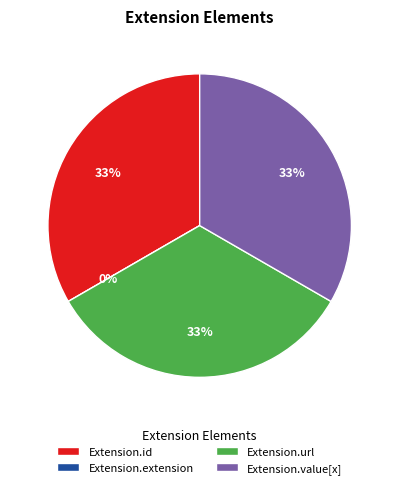

To the nearest percent, what is the difference between the largest and smallest slice percentages?

33%